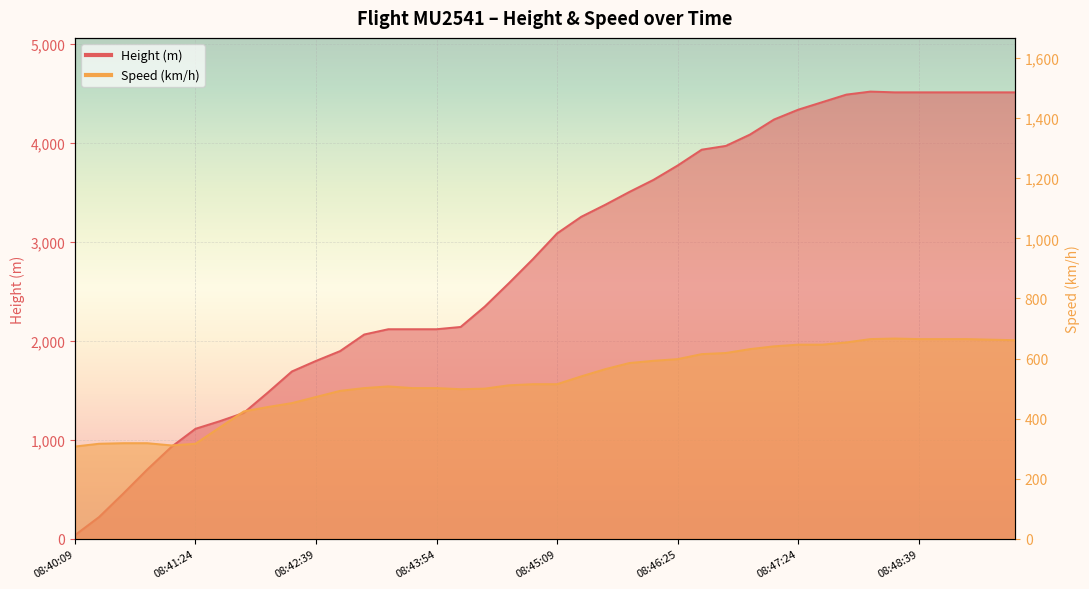

What is the difference between the Height values at 08:45:09 and 08:49:09?

1424.9